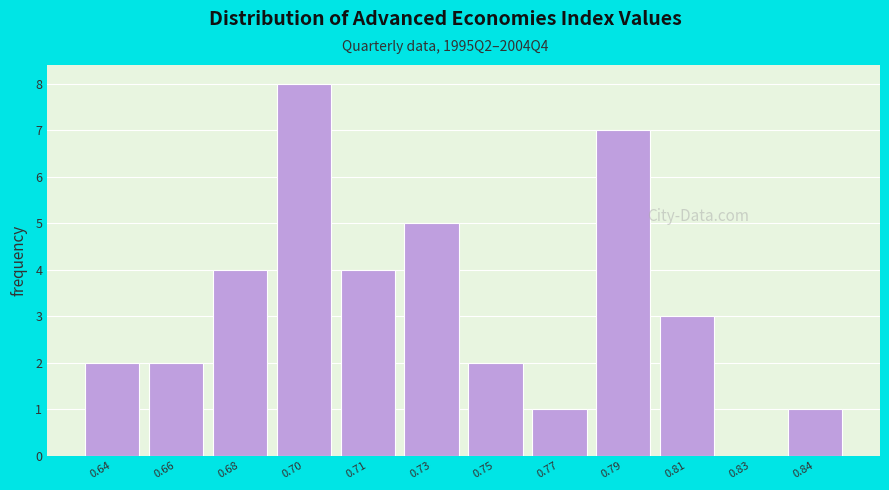

Reading left to right, extract all data points from this chart.

0.64=2	0.66=2	0.68=4	0.70=8	0.71=4	0.73=5	0.75=2	0.77=1	0.79=7	0.81=3	0.83=0	0.84=1